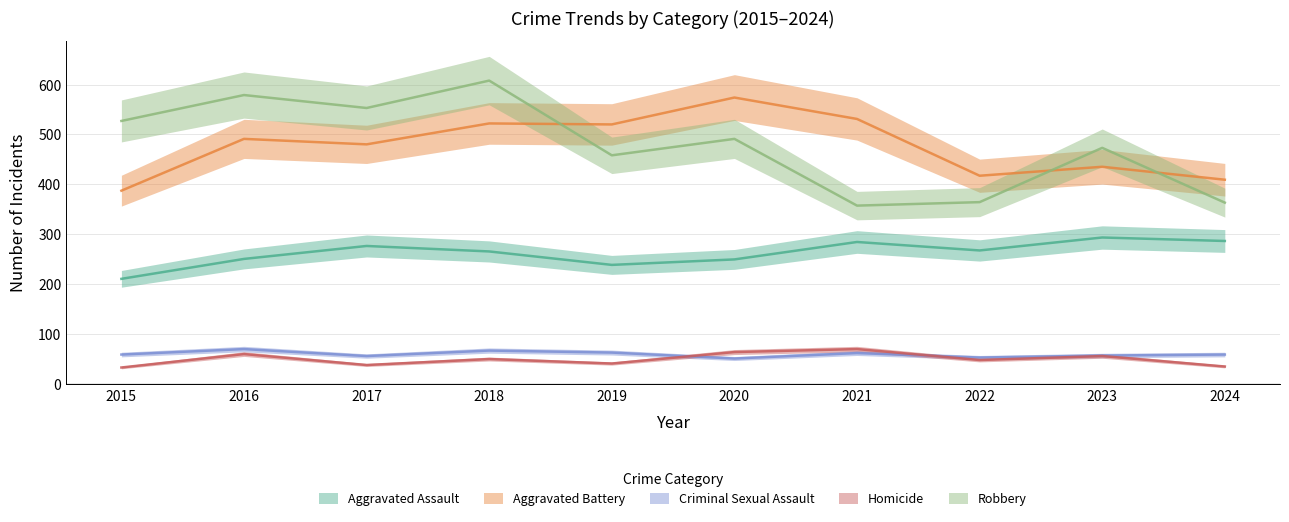

What is the value of the Robbery point at the 3rd from the left?

553